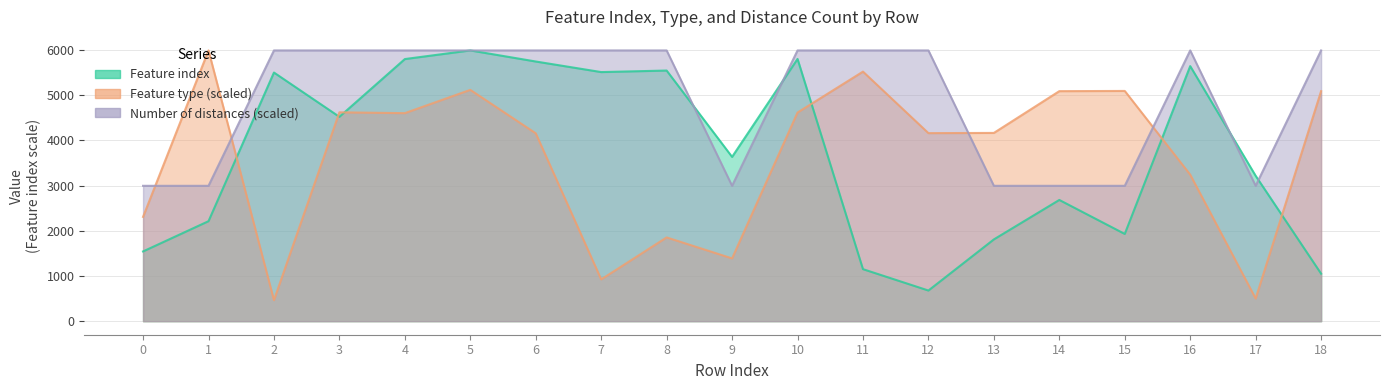

At which category does Number of distances in feature reach its first local valley?

9